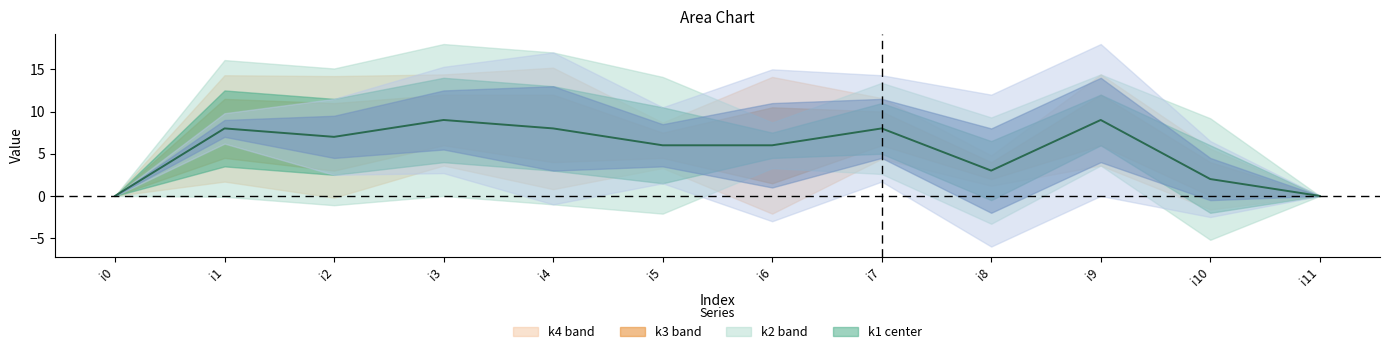

Which has a higher value, i8 or i1?

i1